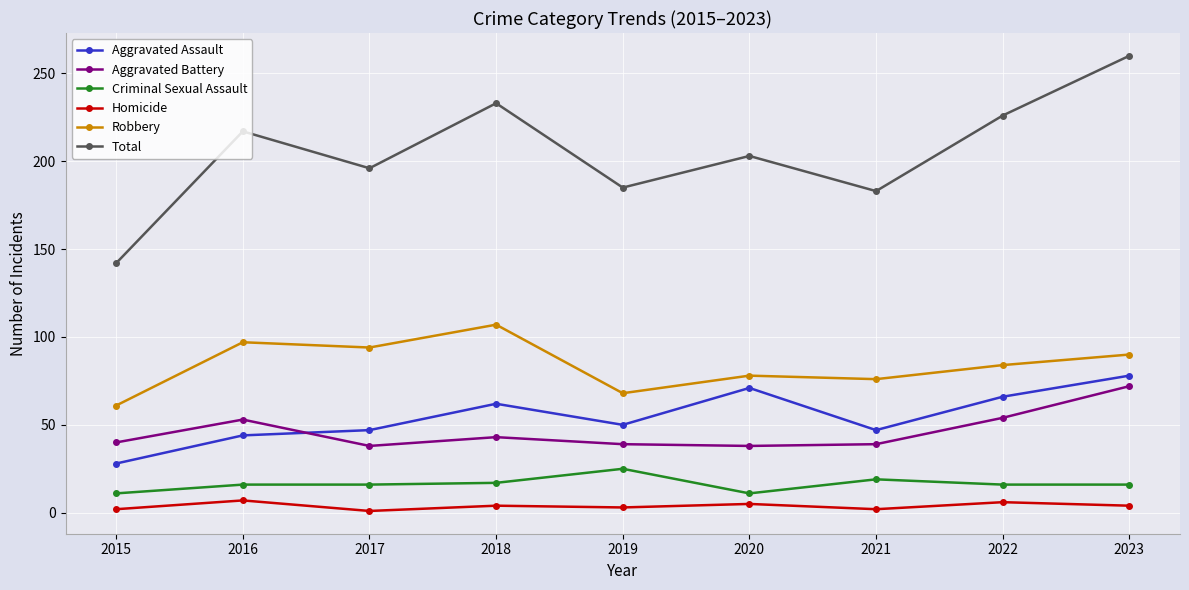

At which category is the sum across all series the highest?

2023